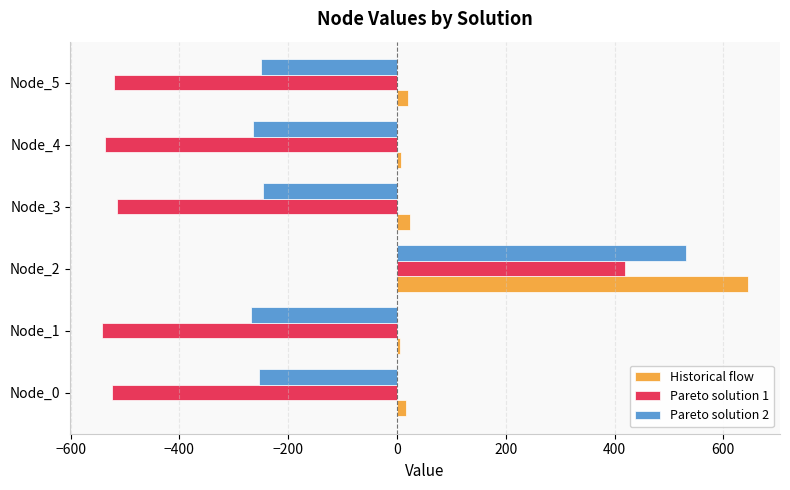

What is the difference between the highest and lowest values at Node_2?

226.4